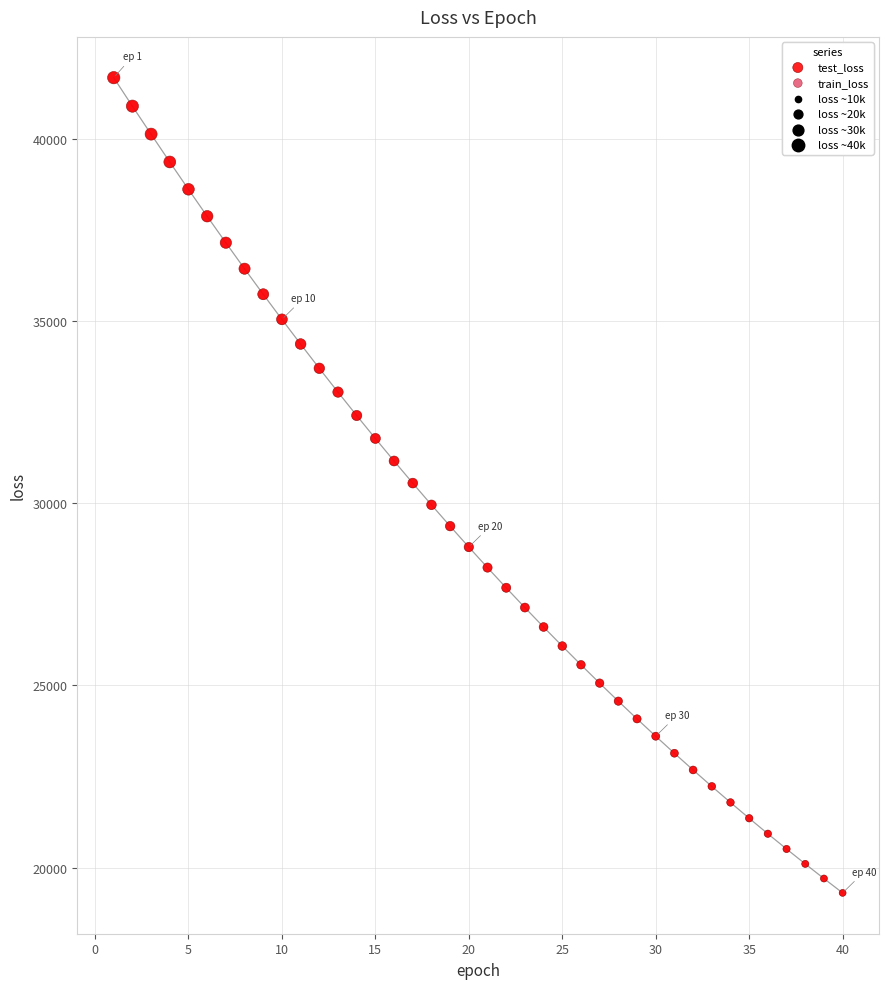

Which series has the largest Y range (max minus min)?

test_loss